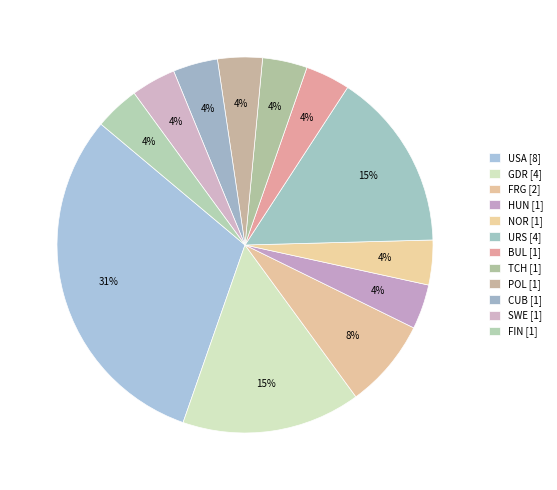

Which has a higher value, URS or FRG?

URS